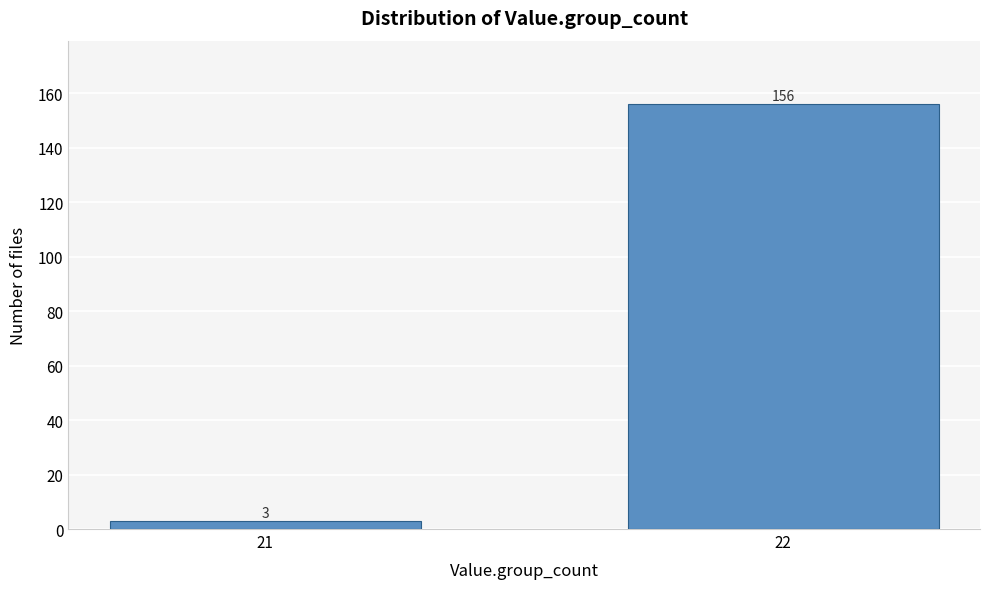

Reading left to right, transcribe all the data shown in this chart.

3	156